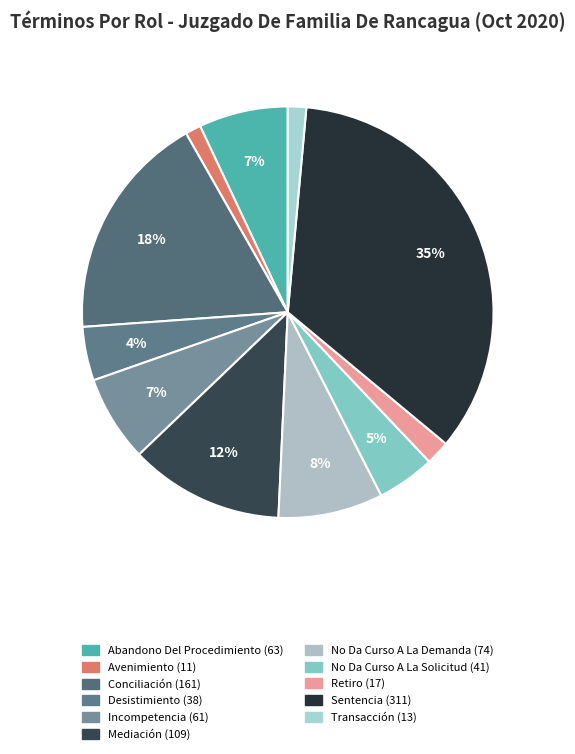

Rank the categories by value from lowest to highest.

Avenimiento, Transacción, Retiro, Desistimiento, No Da Curso A La Solicitud, Incompetencia, Abandono Del Procedimiento, No Da Curso A La Demanda, Mediación, Conciliación, Sentencia